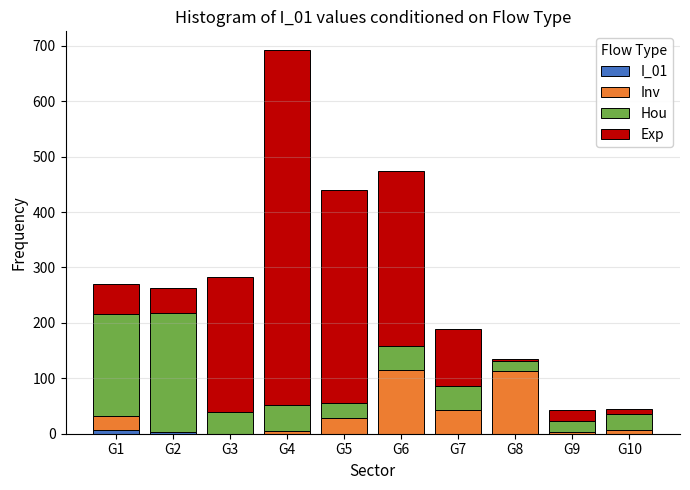

At which category is the sum across all series the highest?

G4